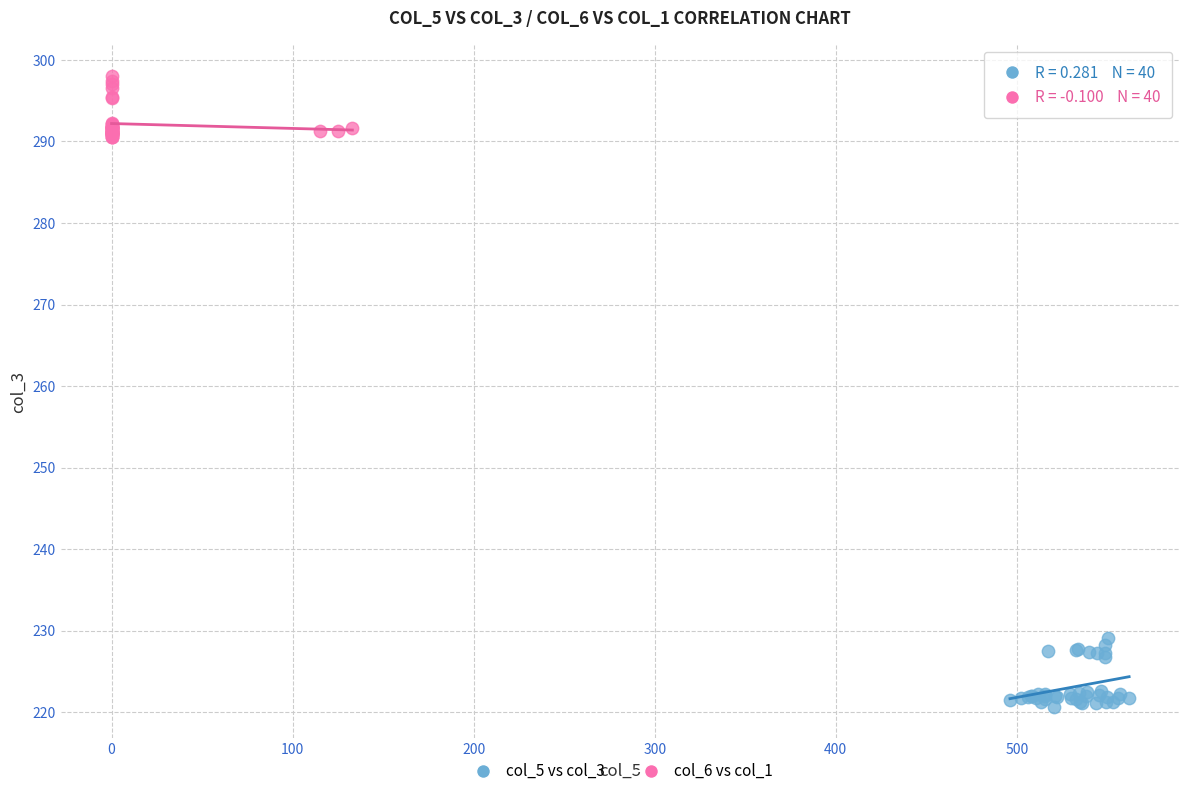

Which series contains the lowest Y value?

col_5 vs col_3